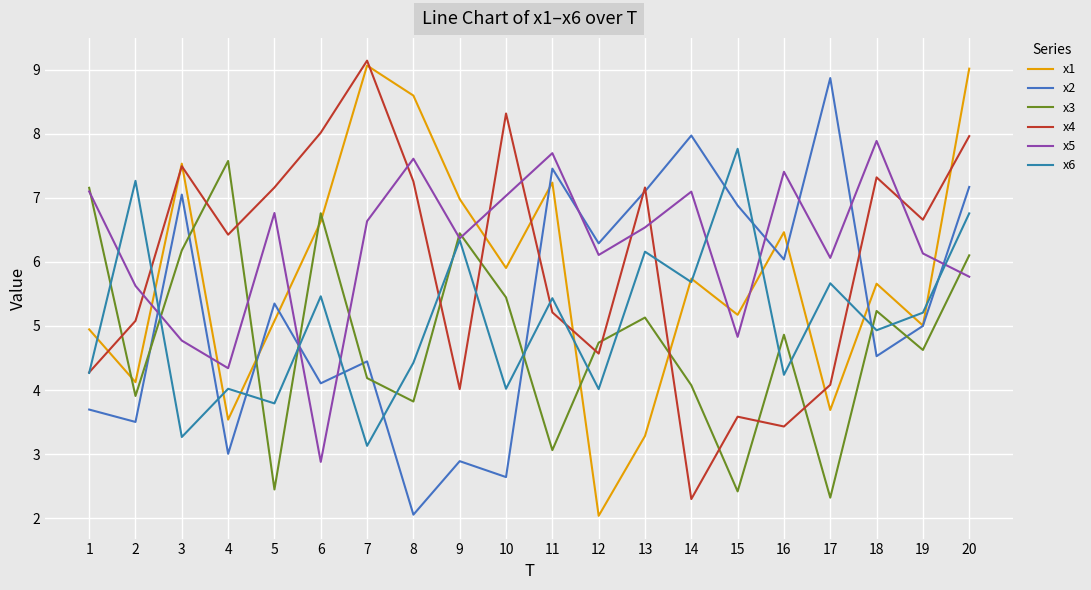

Where is the first local maximum for x2?

3